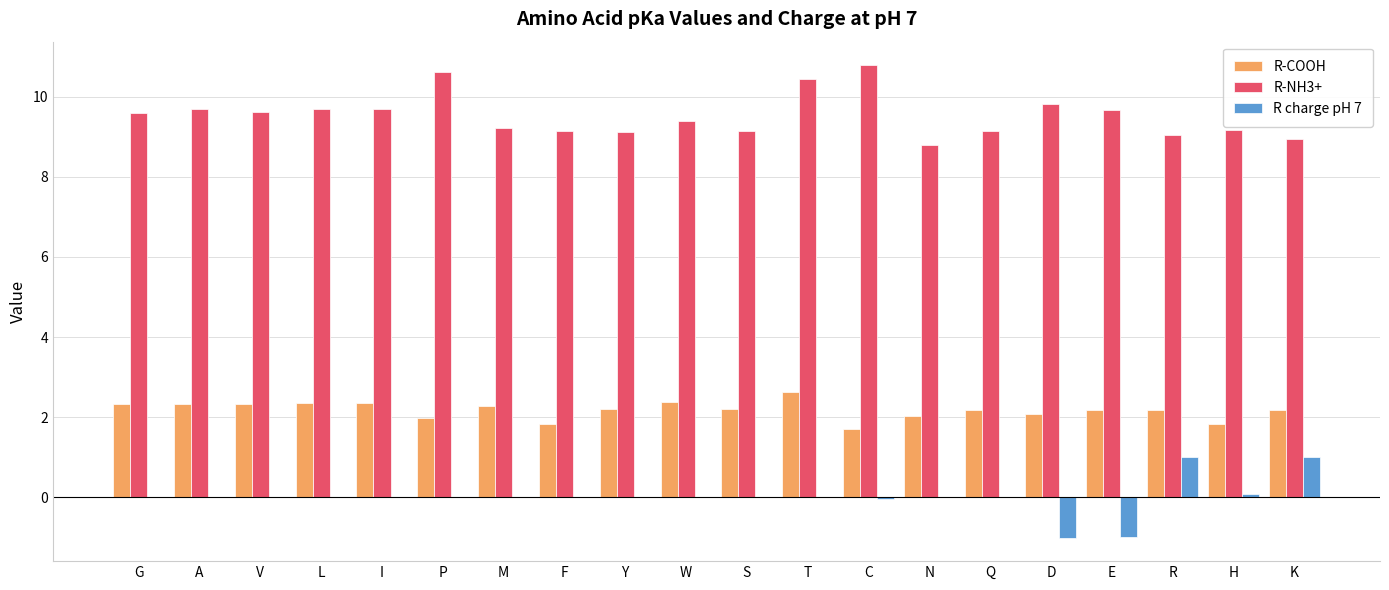

True or false: R-COOH has a value of 3.0 at N.

False